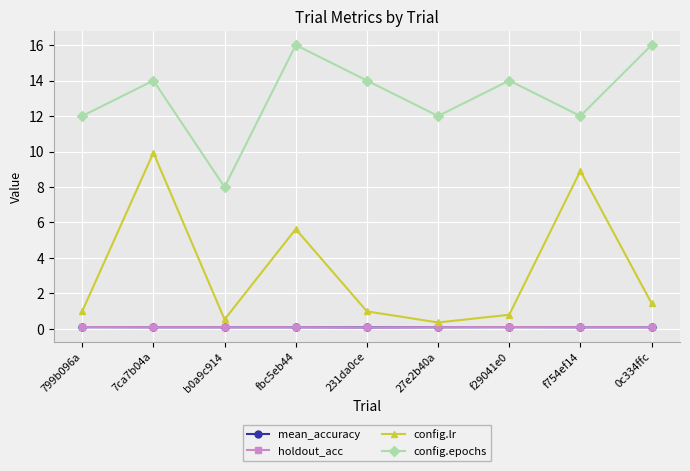

At how many categories does at least one series exceed 1?

9